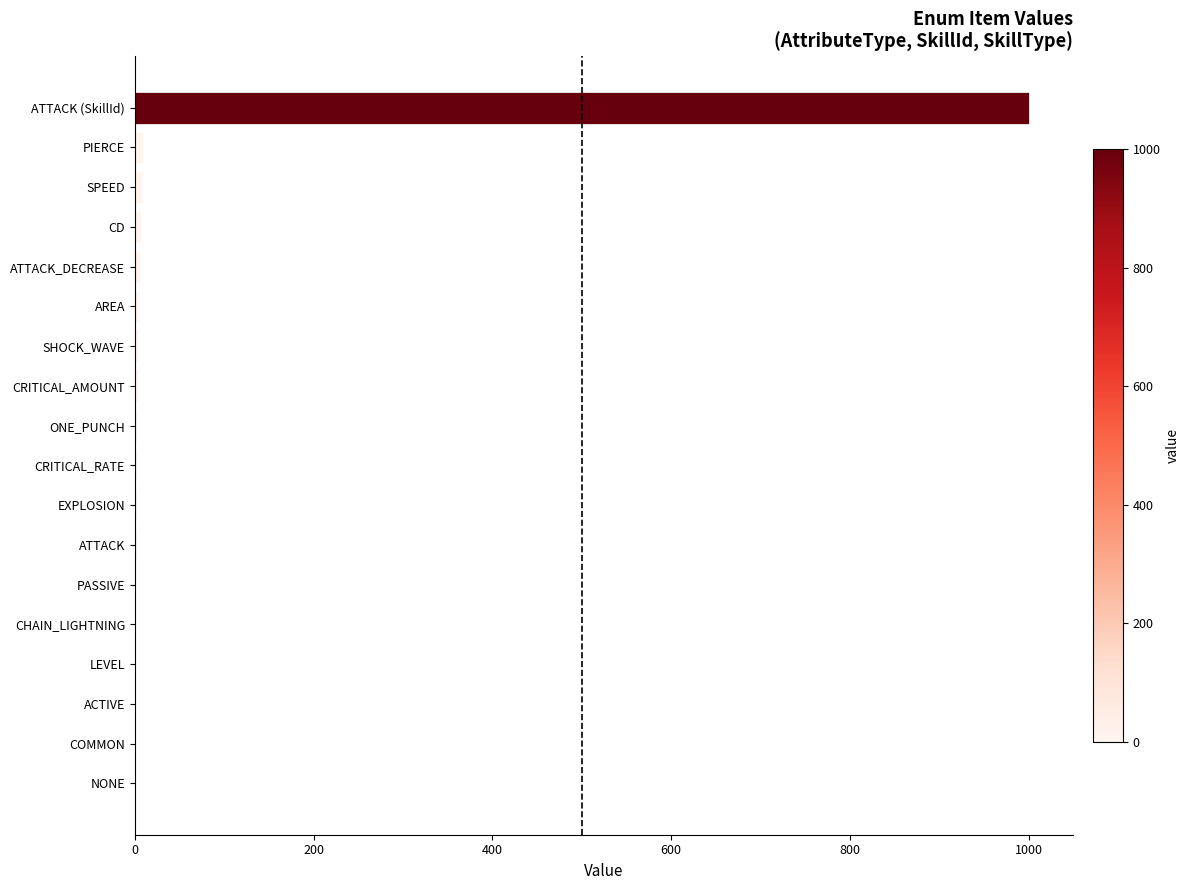

What is the greatest value displayed?

1000